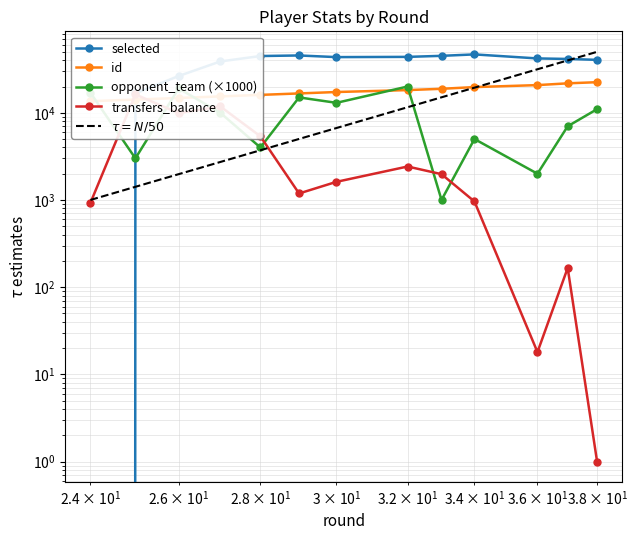

Where do id and opponent_team first cross each other?

24 and 25